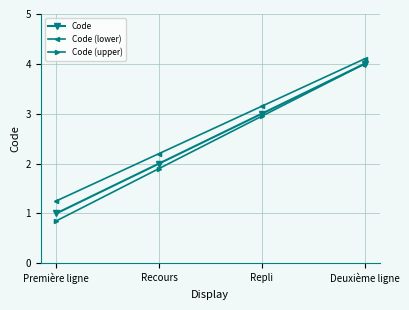

Which category has the lowest value in the Code (upper) series?

Première ligne